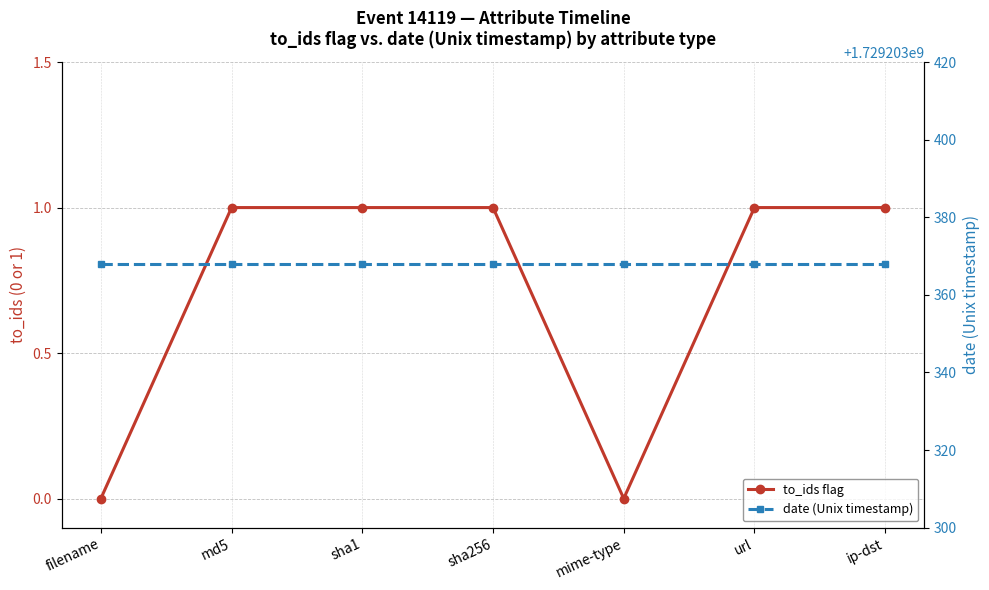

True or false: date (Unix timestamp) has more than 1 interior local peaks.

False